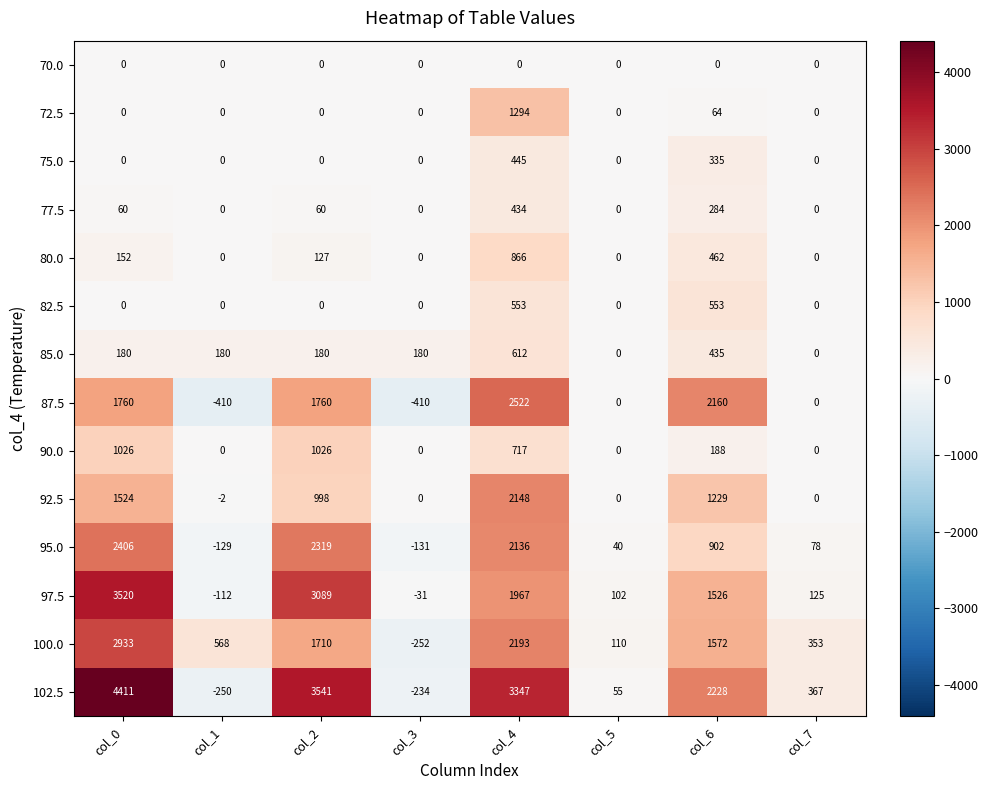

The 87.5 series shows 1760 at col_0. True or false?

True